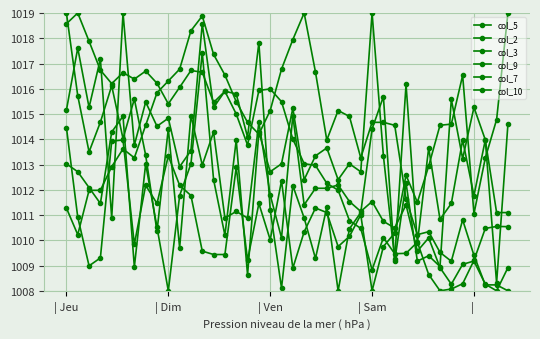

How many distinct data groups are displayed?

6